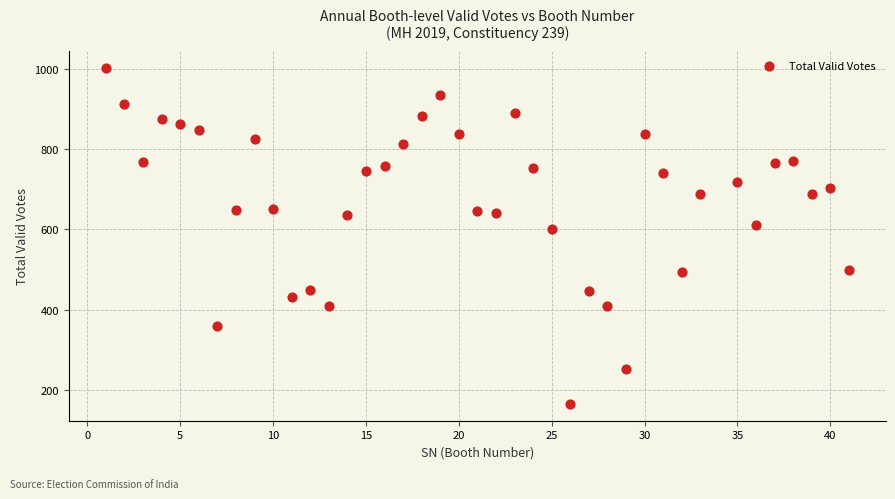

What is the range of Y values (max minus min)?

836